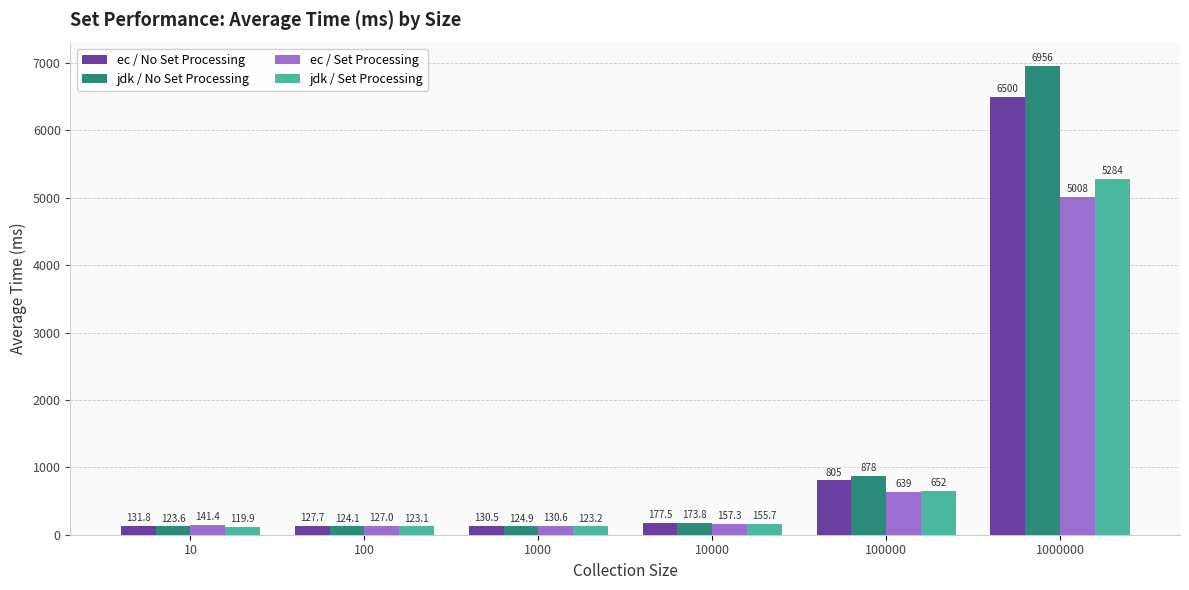

At which label does ec / No Set Processing reach its minimum?

100